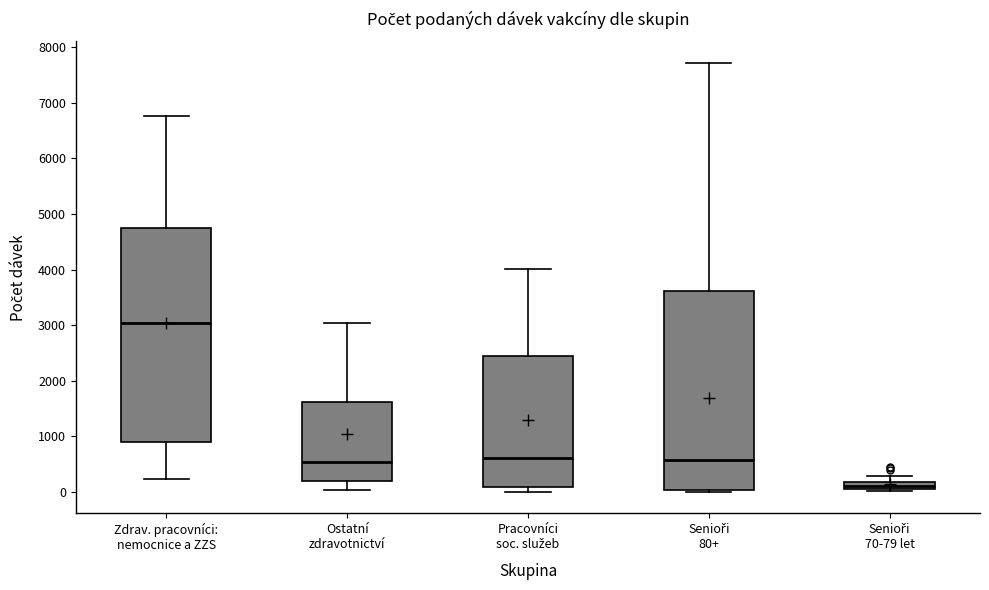

Which box's median line is the lowest?

Senioři 70-79 let